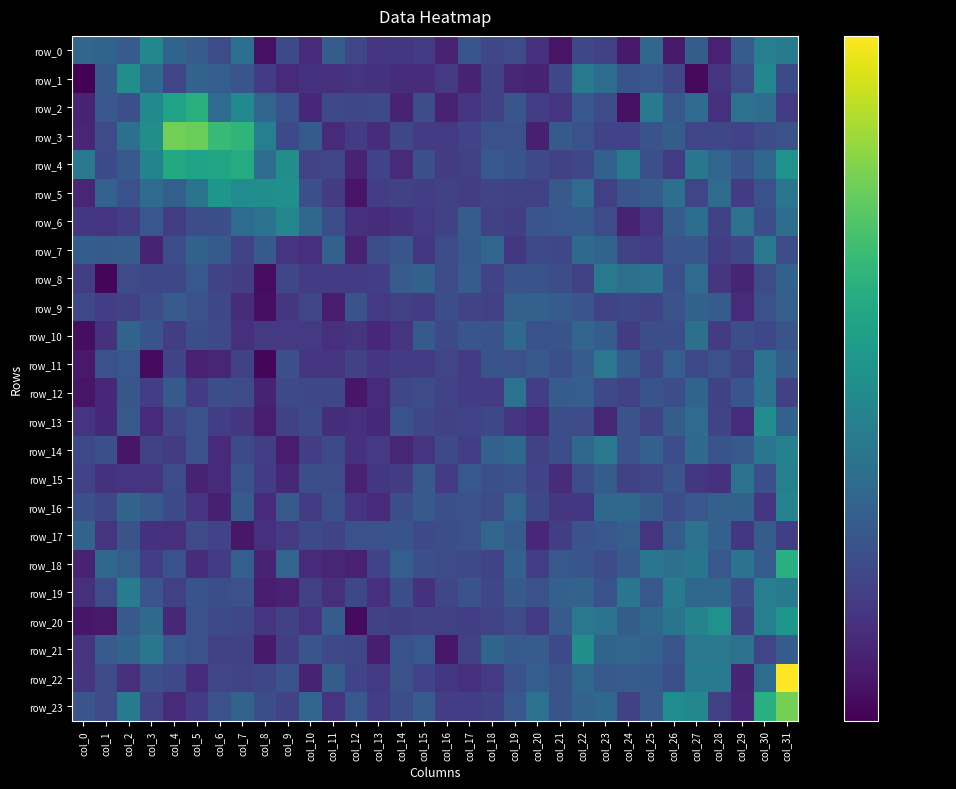

Which series has the largest range (max minus min)?

row_22